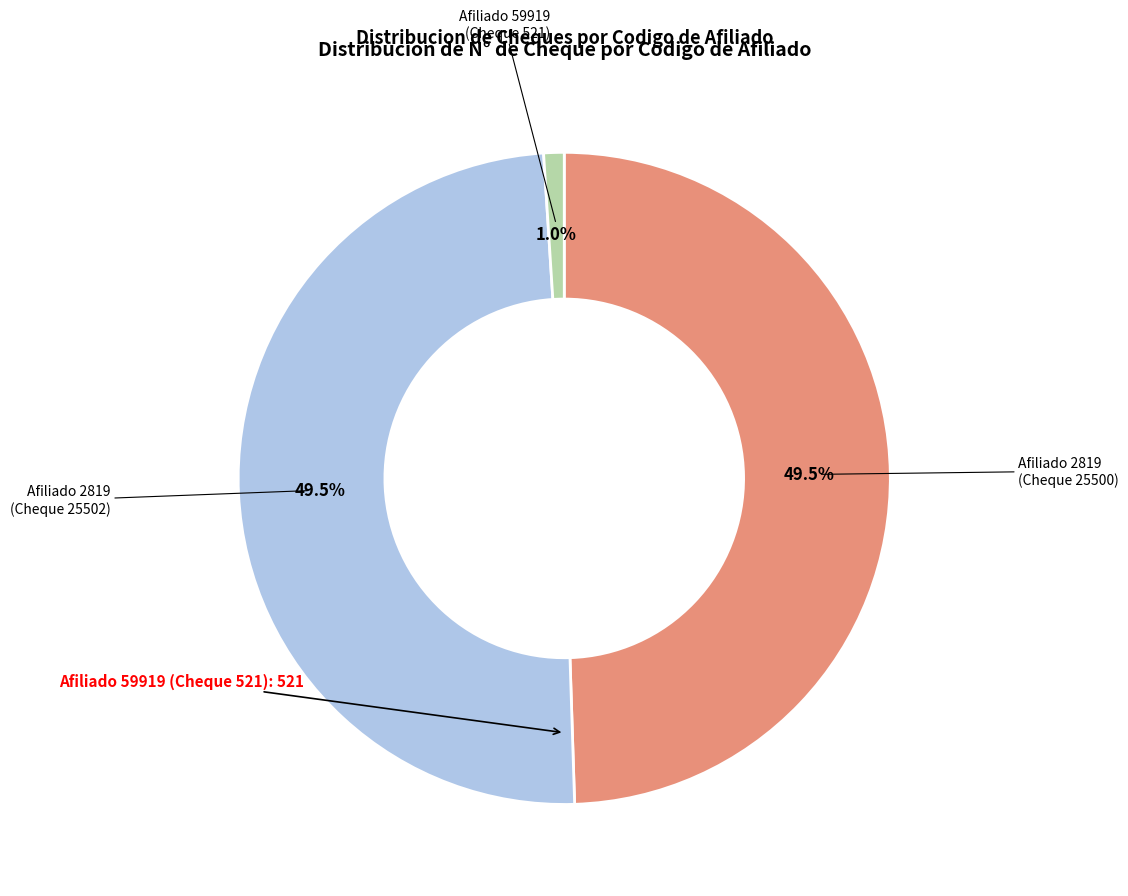

Count the number of slices in the pie.

3